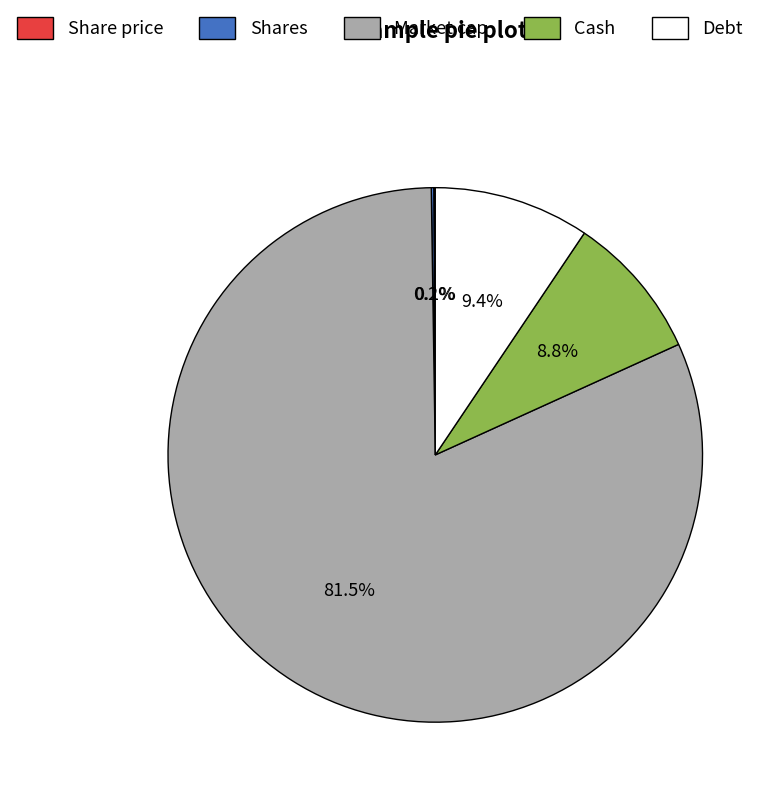

What percentage is NOT represented by Cash?

91.2%